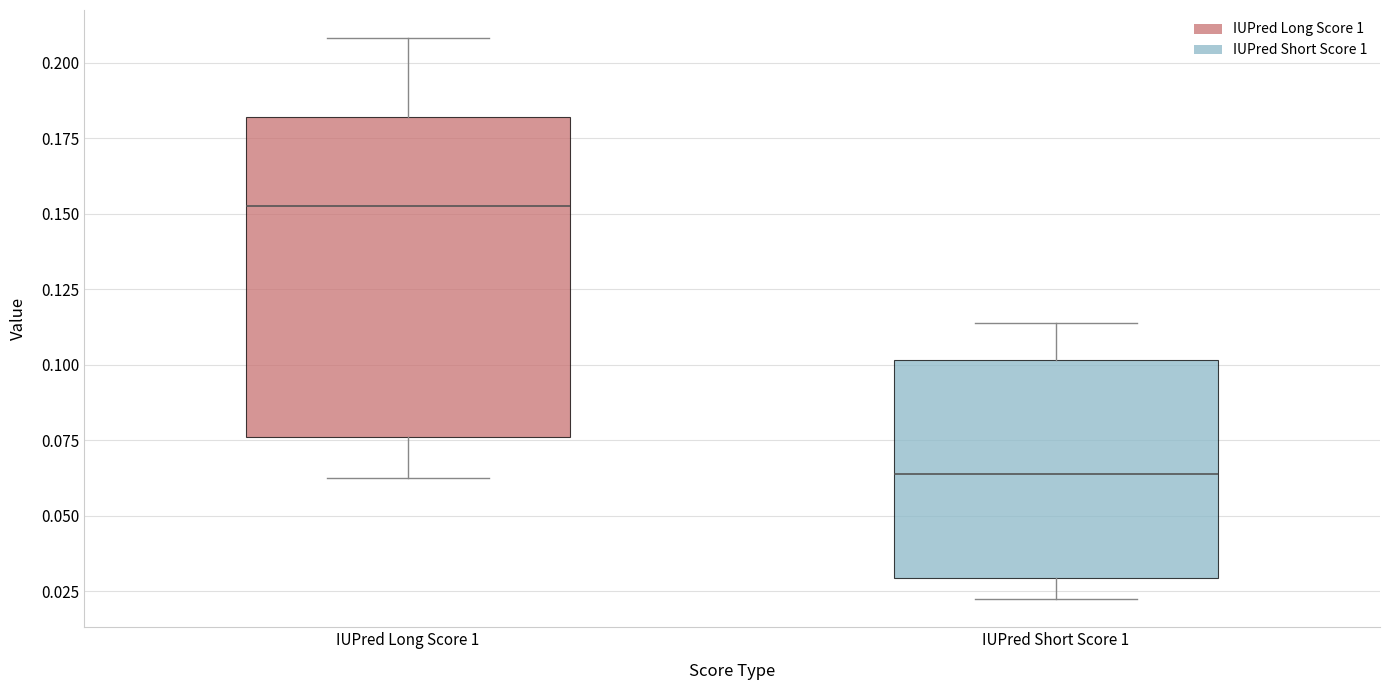

Reading left to right, transcribe this box plot: for each box, give where its median line is, the range the box spans, and where its two whiskers end, as read against the y-axis. The values are not printed on the chart, so give them approximately, as read against the axis.

IUPred Long Score 1: median 0.155, box 0.075 to 0.180, whiskers 0.065 to 0.210
IUPred Short Score 1: median 0.065, box 0.030 to 0.100, whiskers 0.020 to 0.115